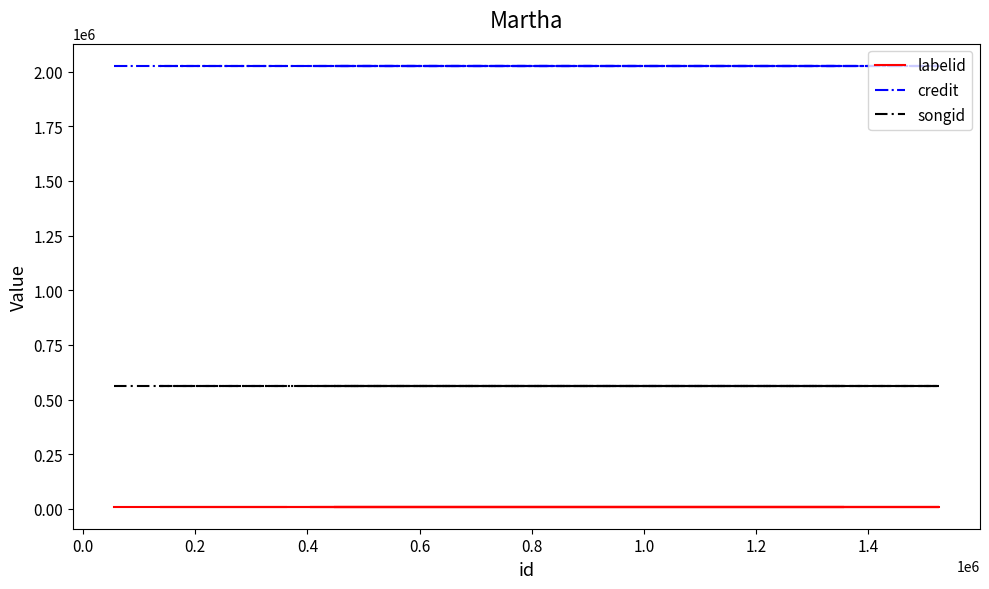

True or false: labelid and credit intersect in this chart.

False